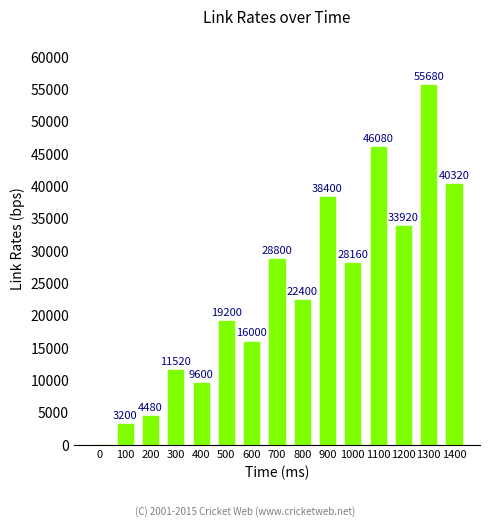

What is the greatest value displayed?

55680